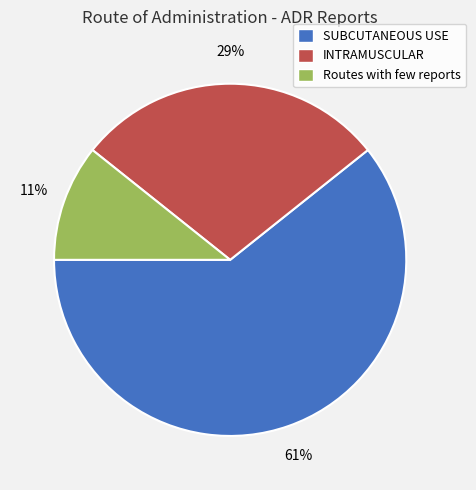

What is the largest slice in the pie chart?

SUBCUTANEOUS USE